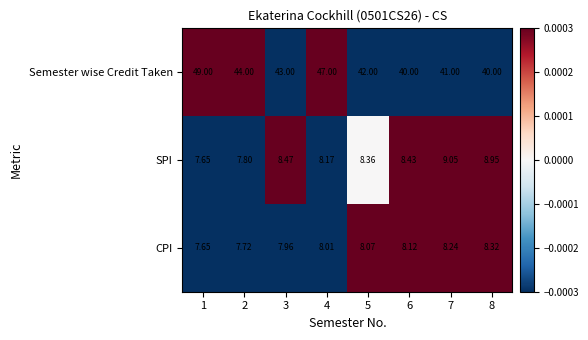

At 6, list the series in order from smallest to largest.

CPI, SPI, Semester wise Credit Taken